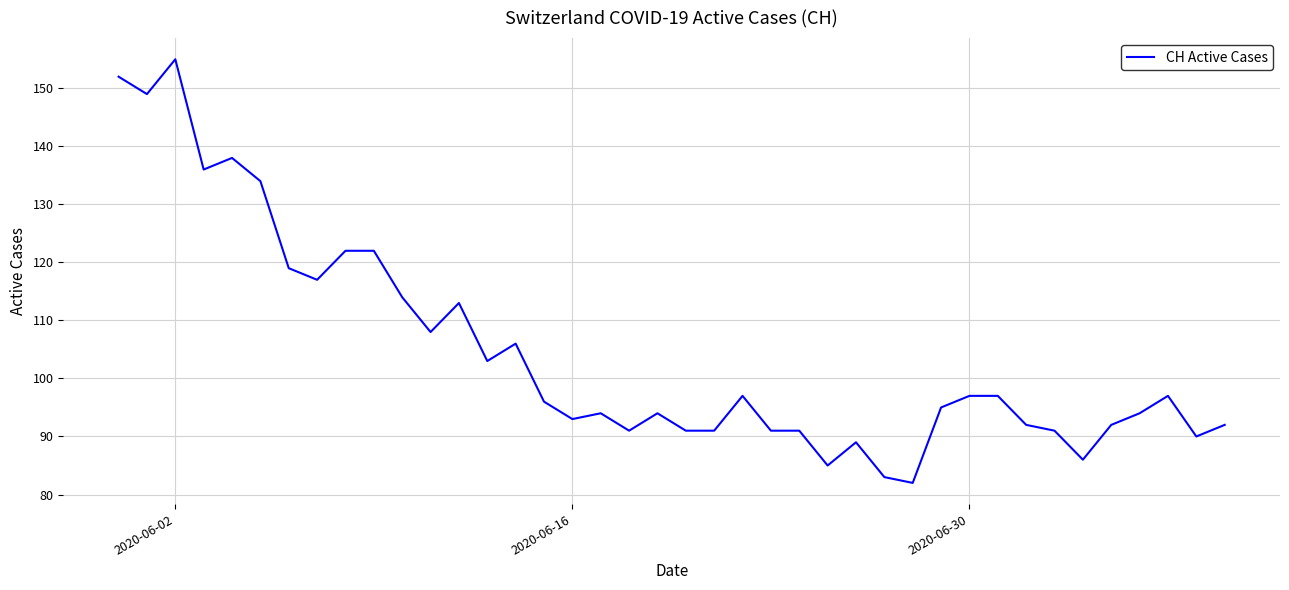

What is the difference between the maximum and minimum values?

73